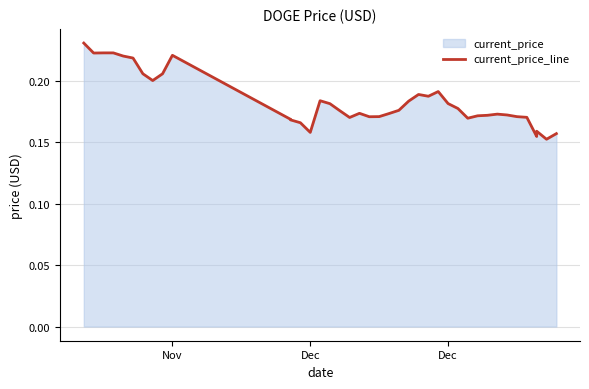

What is the value of the 2nd point from the left?

0.2